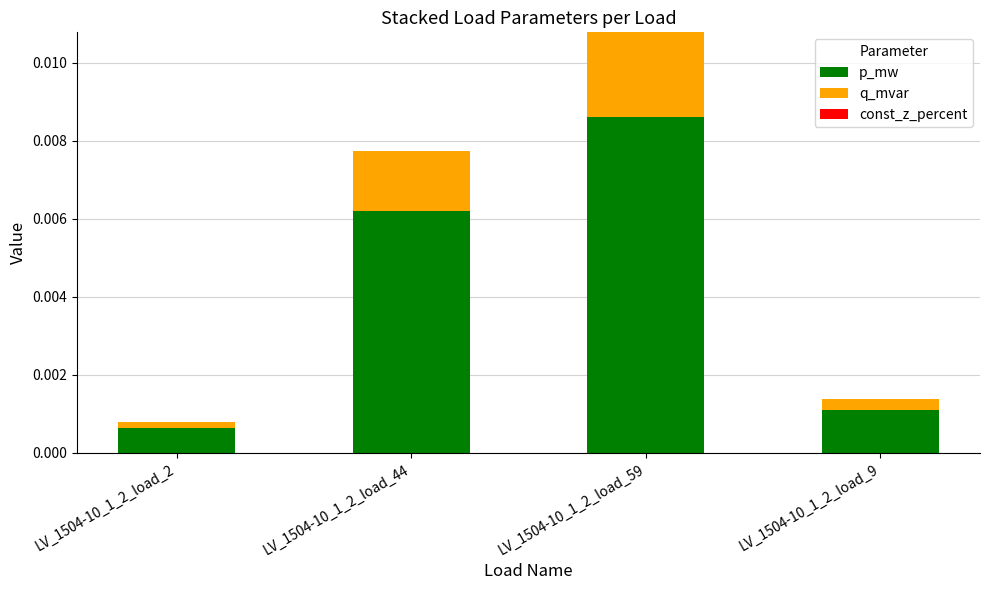

How many bars are there in total?

4